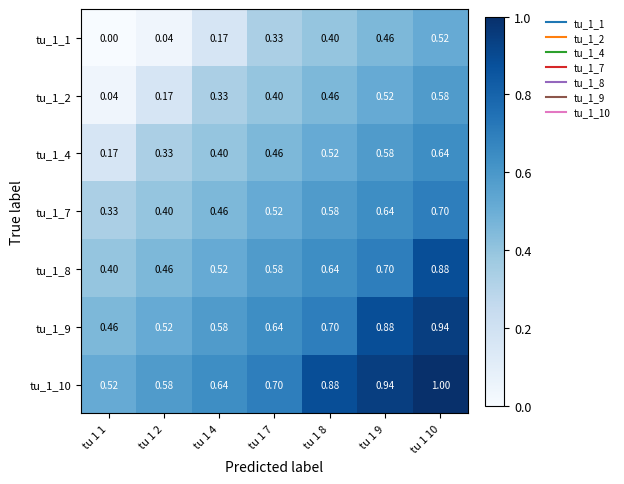

List the series in order of their peak value, lowest first.

tu_1_1, tu_1_2, tu_1_4, tu_1_7, tu_1_8, tu_1_9, tu_1_10